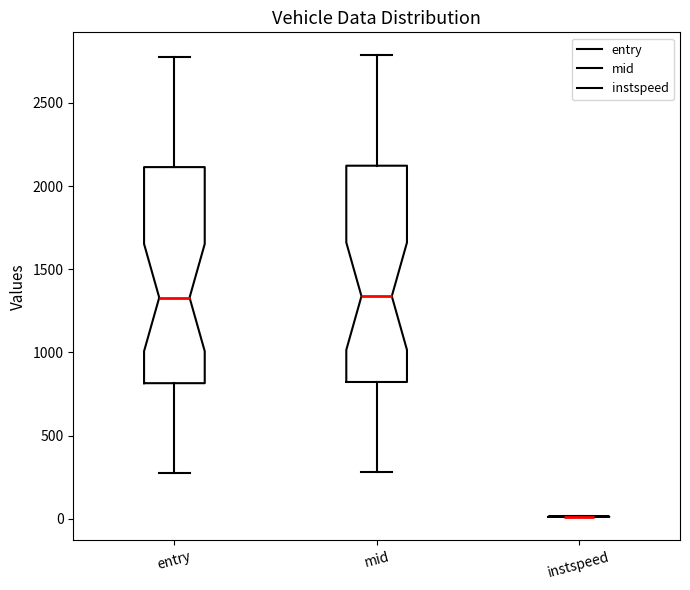

Reading left to right, transcribe this box plot: for each box, give where its median line is, the range the box spans, and where its two whiskers end, as read against the y-axis. The values are not printed on the chart, so give them approximately, as read against the axis.

entry: median 1350, box 800 to 2100, whiskers 300 to 2800
mid: median 1350, box 800 to 2100, whiskers 300 to 2800
instspeed: box collapsed to a line at 0, whiskers 0 to 0